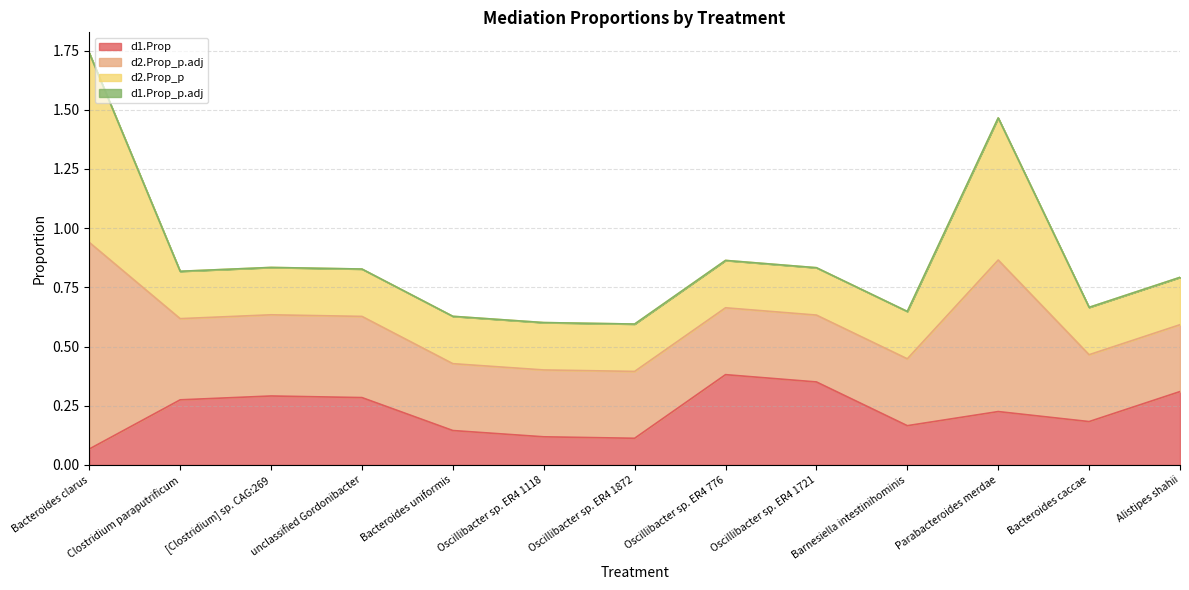

At Oscillibacter sp. ER4 1118, list the series in order from smallest to largest.

d1.Prop_p.adj, d1.Prop, d2.Prop_p, d2.Prop_p.adj